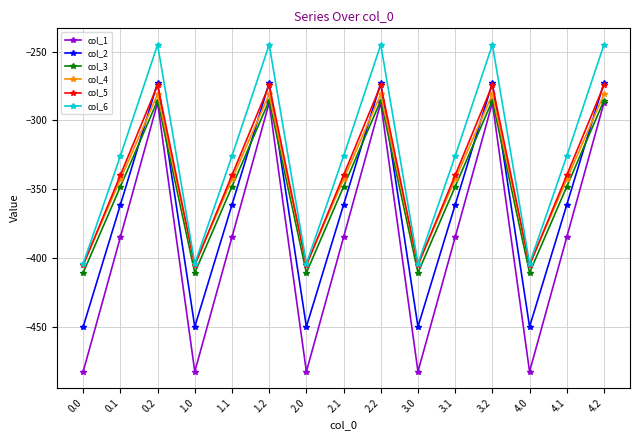

What is the difference between the highest and lowest values at 3.1?

58.8